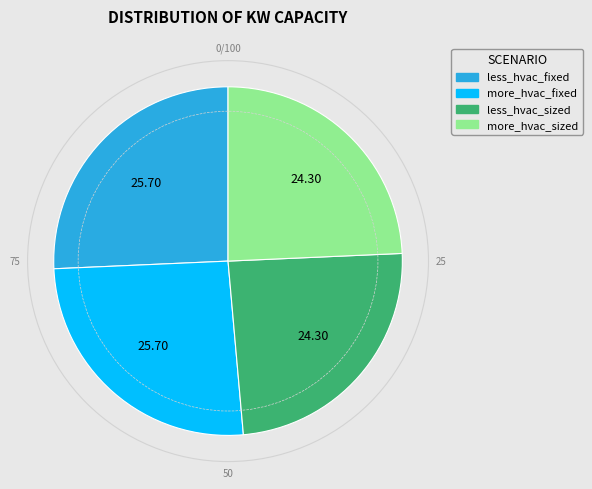

How many segments does this pie chart have?

4